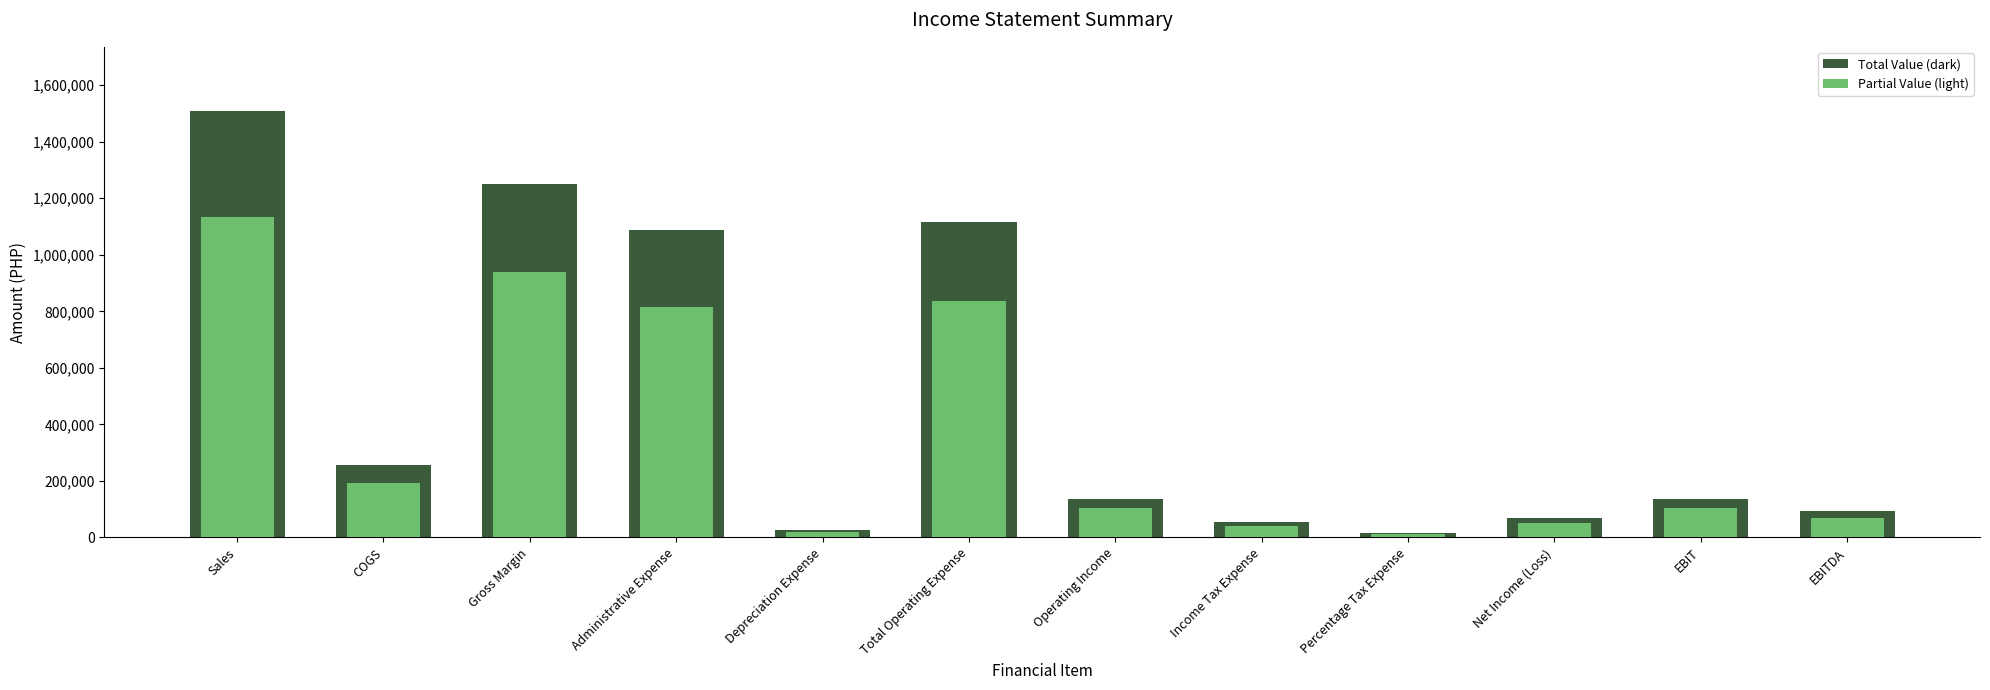

How many bars are there in total?

24